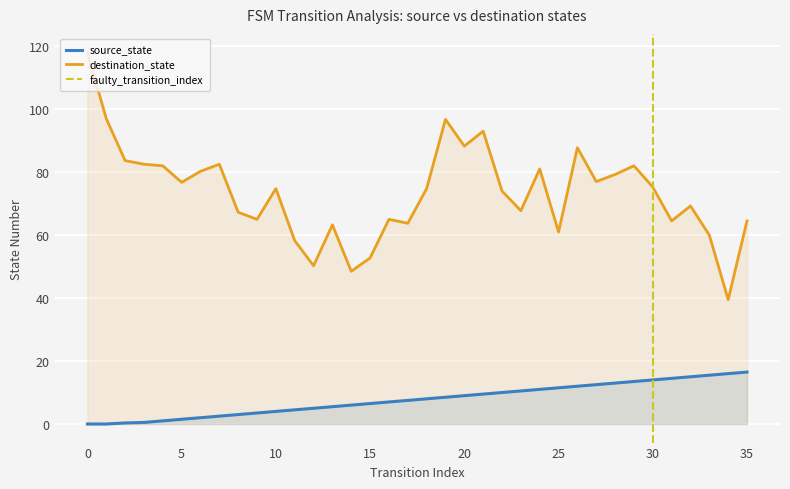

At which label does input_index first exceed 18?

19